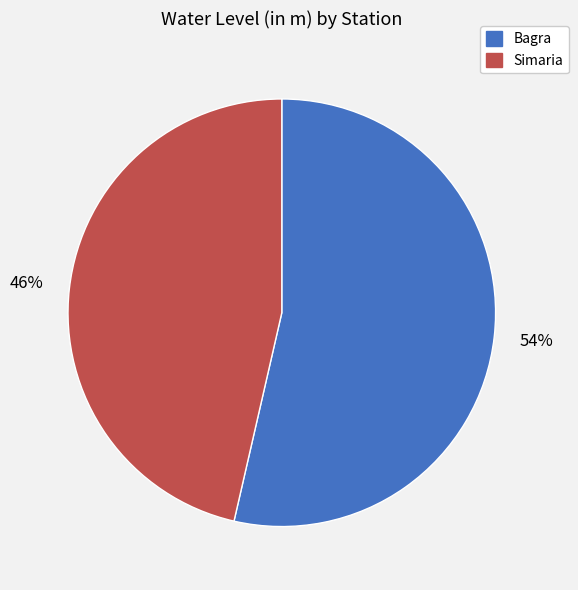

True or false: Simaria accounts for 46% of the total.

True